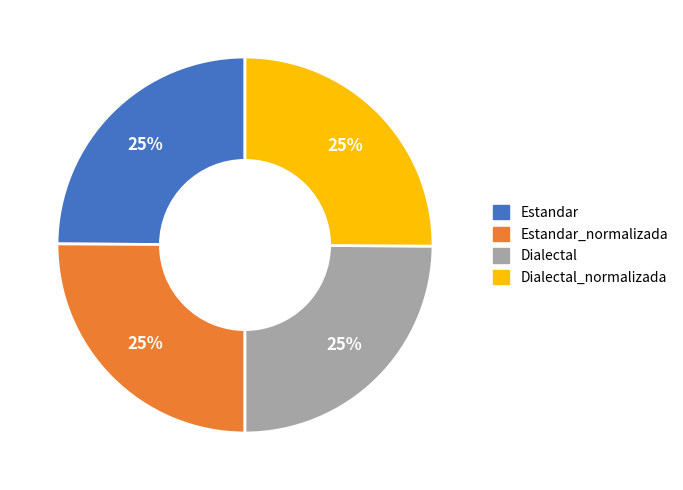

To the nearest percent, what is the average slice percentage?

25%